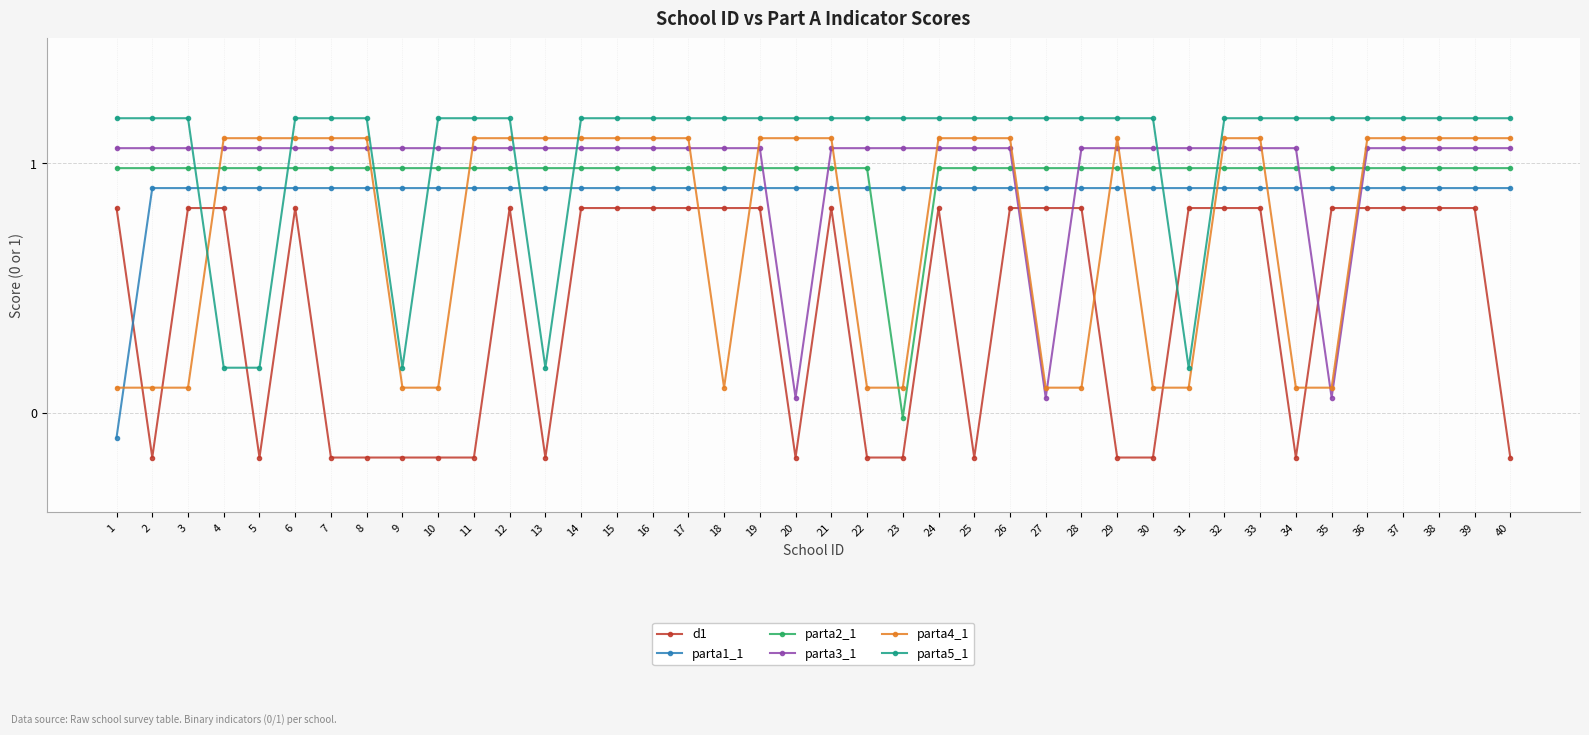

At how many categories does at least one series exceed 0?

40